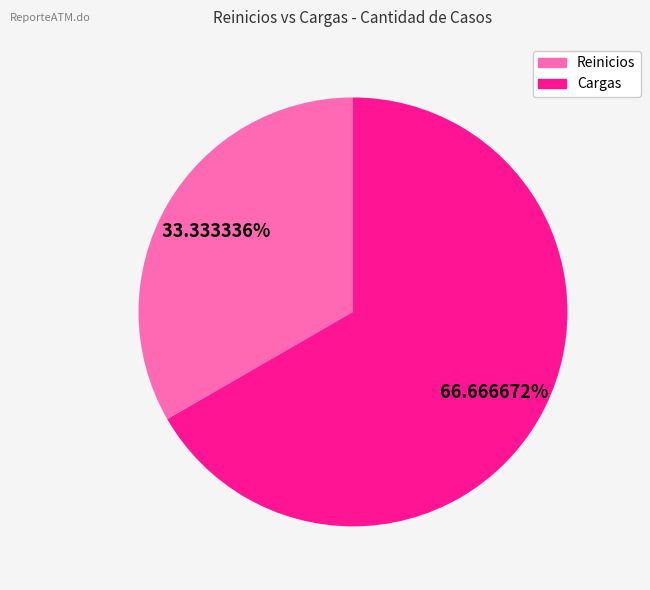

To the nearest percent, what is the average slice percentage?

50%